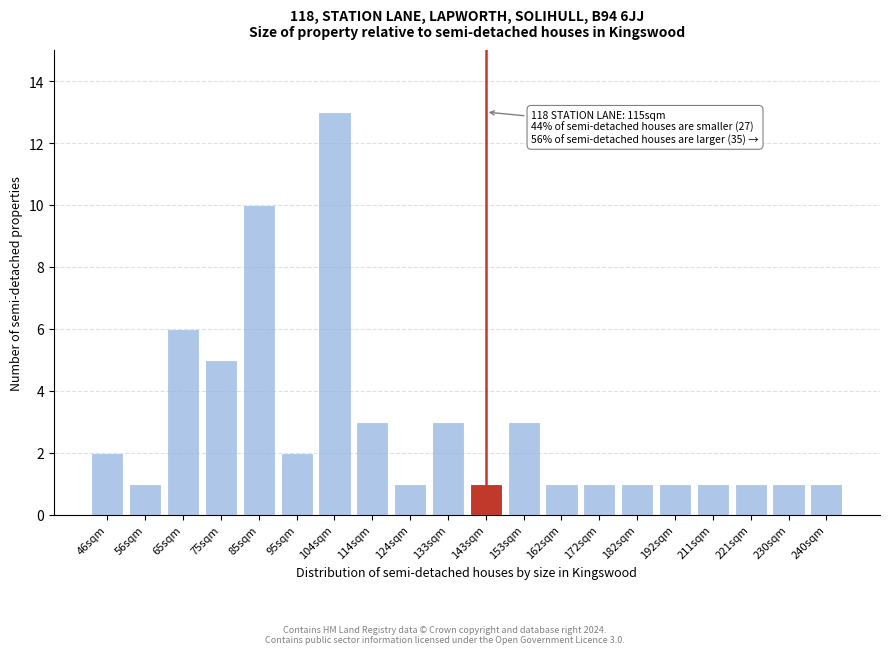

Reading left to right, transcribe all the data shown in this chart.

2	1	6	5	10	2	13	3	1	3	1	3	1	1	1	1	1	1	1	1